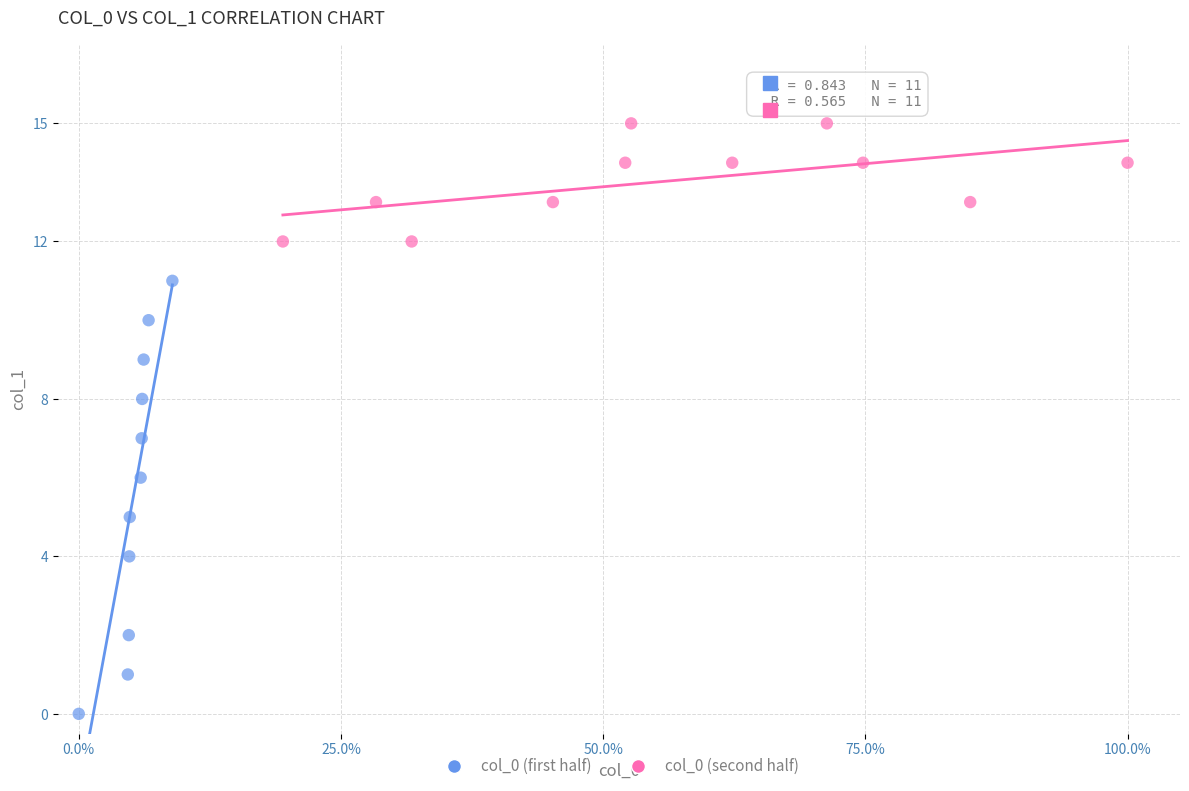

Which series contains the highest Y value?

col_0 (second half)